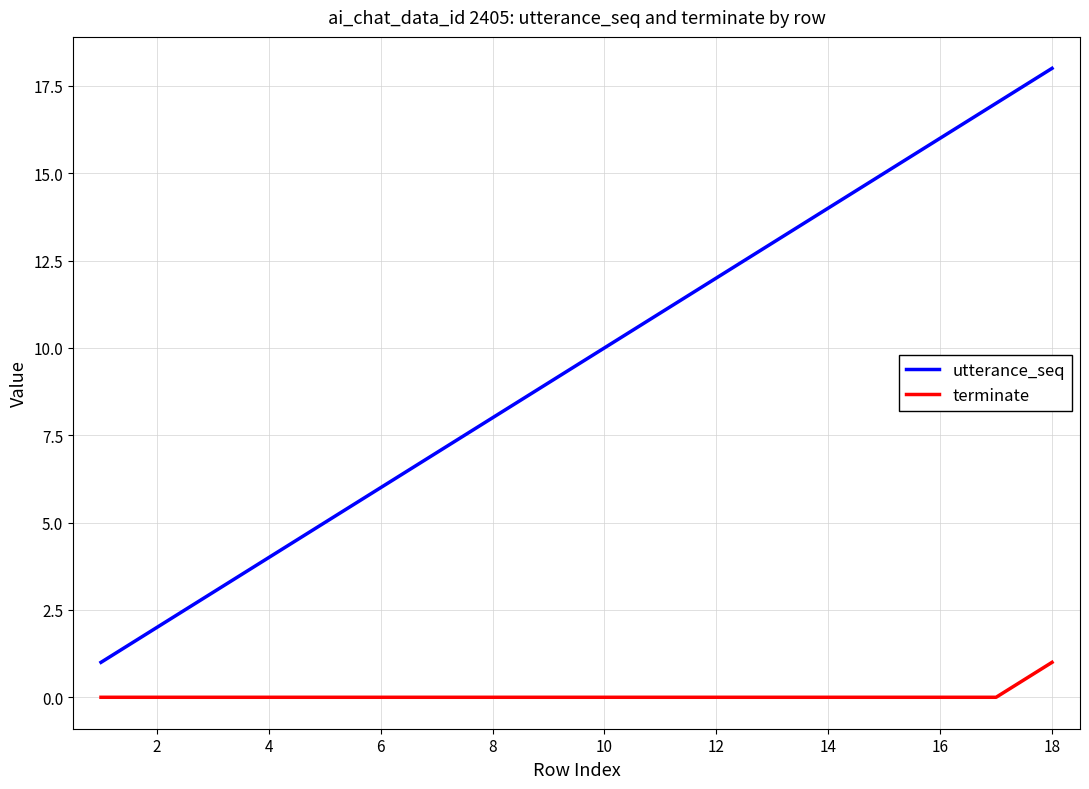

What is the difference between the maximum and second lowest values in the terminate series?

1